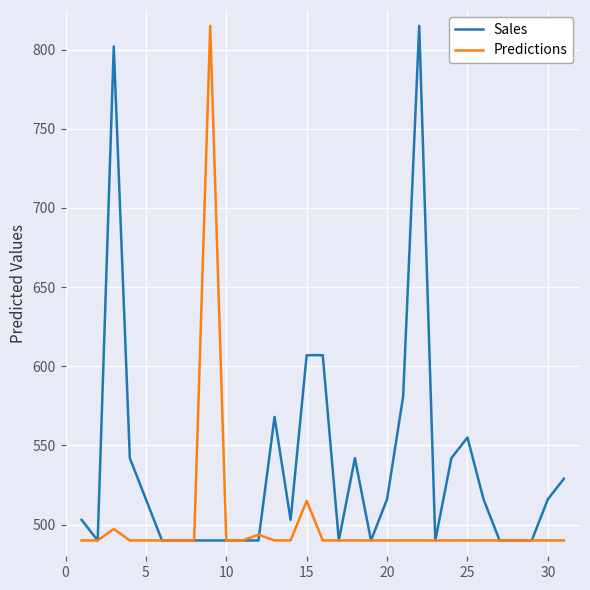

What is the lowest value of the Sales series?

490.0